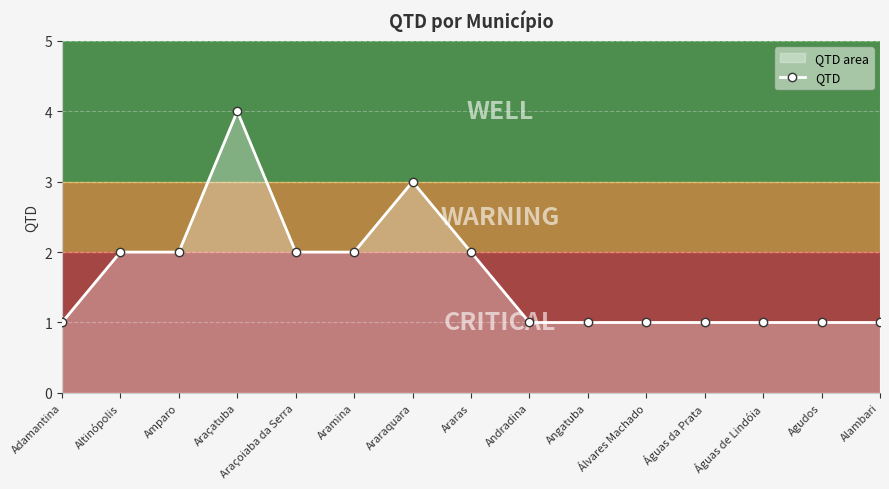

Where is the first local maximum?

Araçatuba